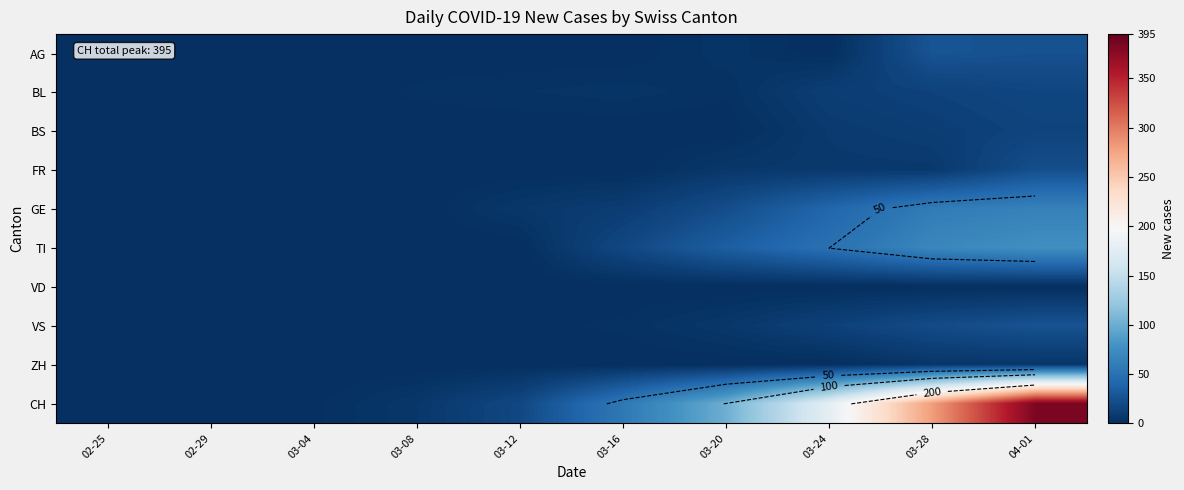

Which label corresponds to the largest value in the chart?

04-01